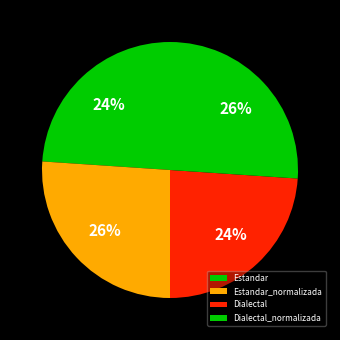

Rank the categories by value from highest to lowest.

Estandar_normalizada, Dialectal_normalizada, Estandar, Dialectal